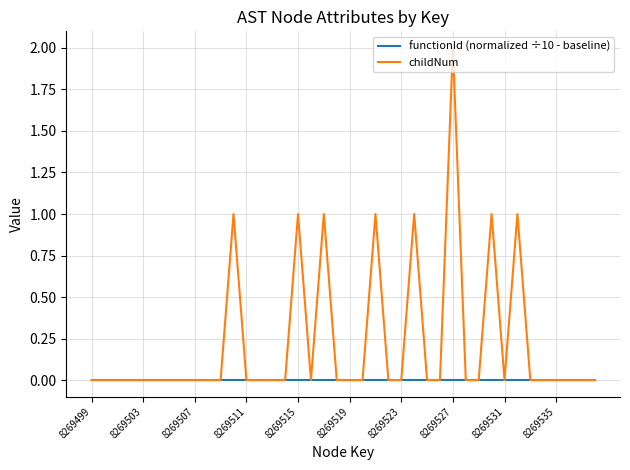

Reading right to left, transcribe all the data shown in this chart.

functionId (normalized ÷10 - baseline): 0	0	0	0	0	0	0	0	0	0	0	0	0	0	0	0	0	0	0	0	0	0	0	0	0	0	0	0	0	0	0	0	0	0	0	0	0	0	0	0
childNum: 0	0	0	0	0	0	1	0	1	0	0	2	0	0	1	0	0	1	0	0	0	1	0	1	0	0	0	0	1	0	0	0	0	0	0	0	0	0	0	0